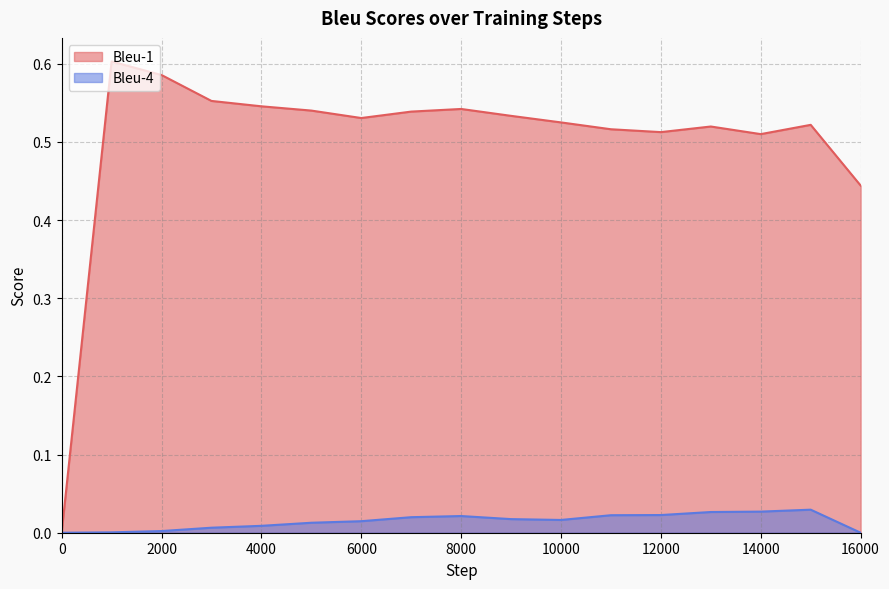

The Bleu-4 series shows 0.0 at 9000. True or false?

False